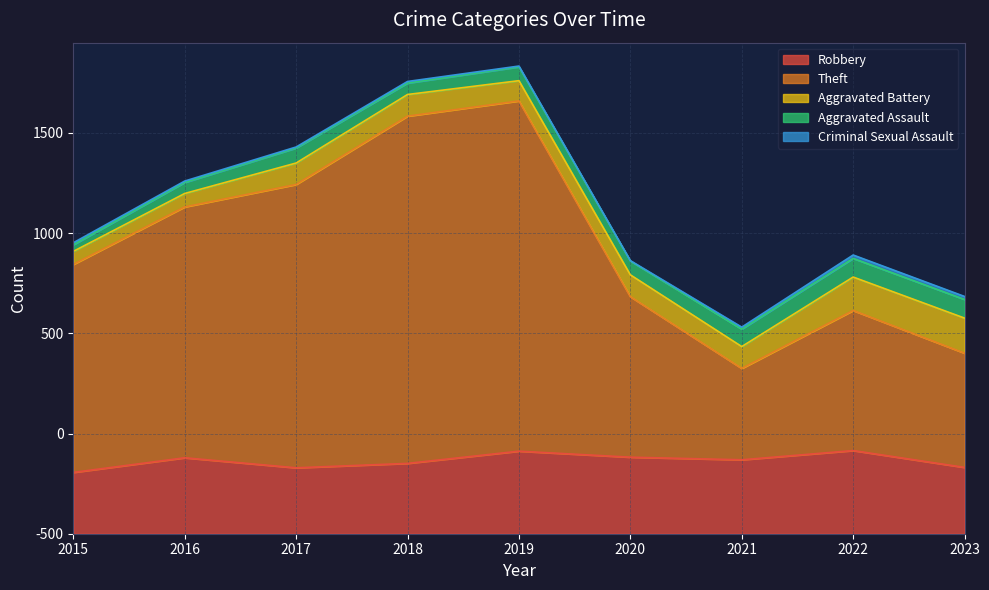

Which series has the largest range (max minus min)?

Theft